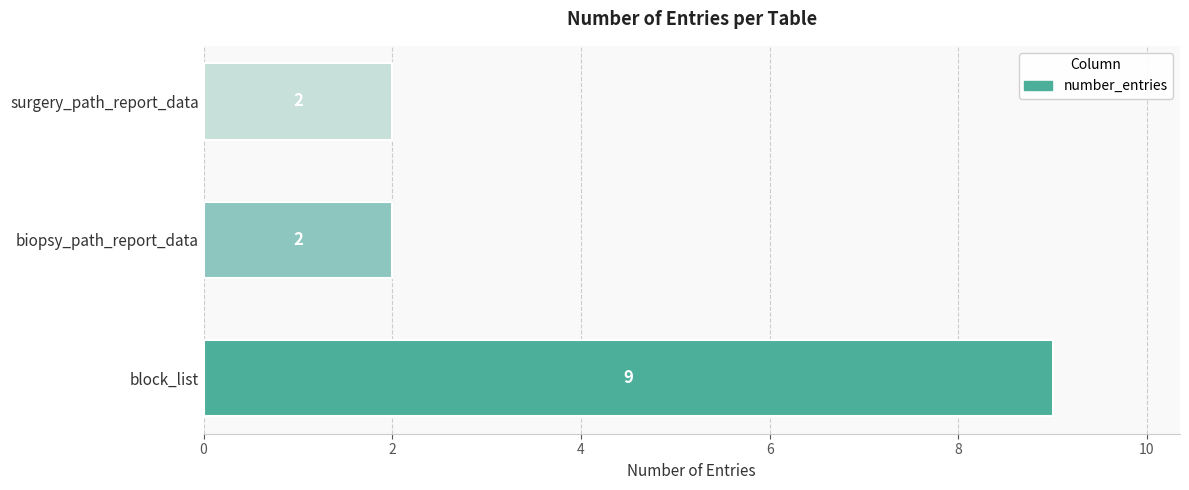

How many values are between 2 and 9?

3